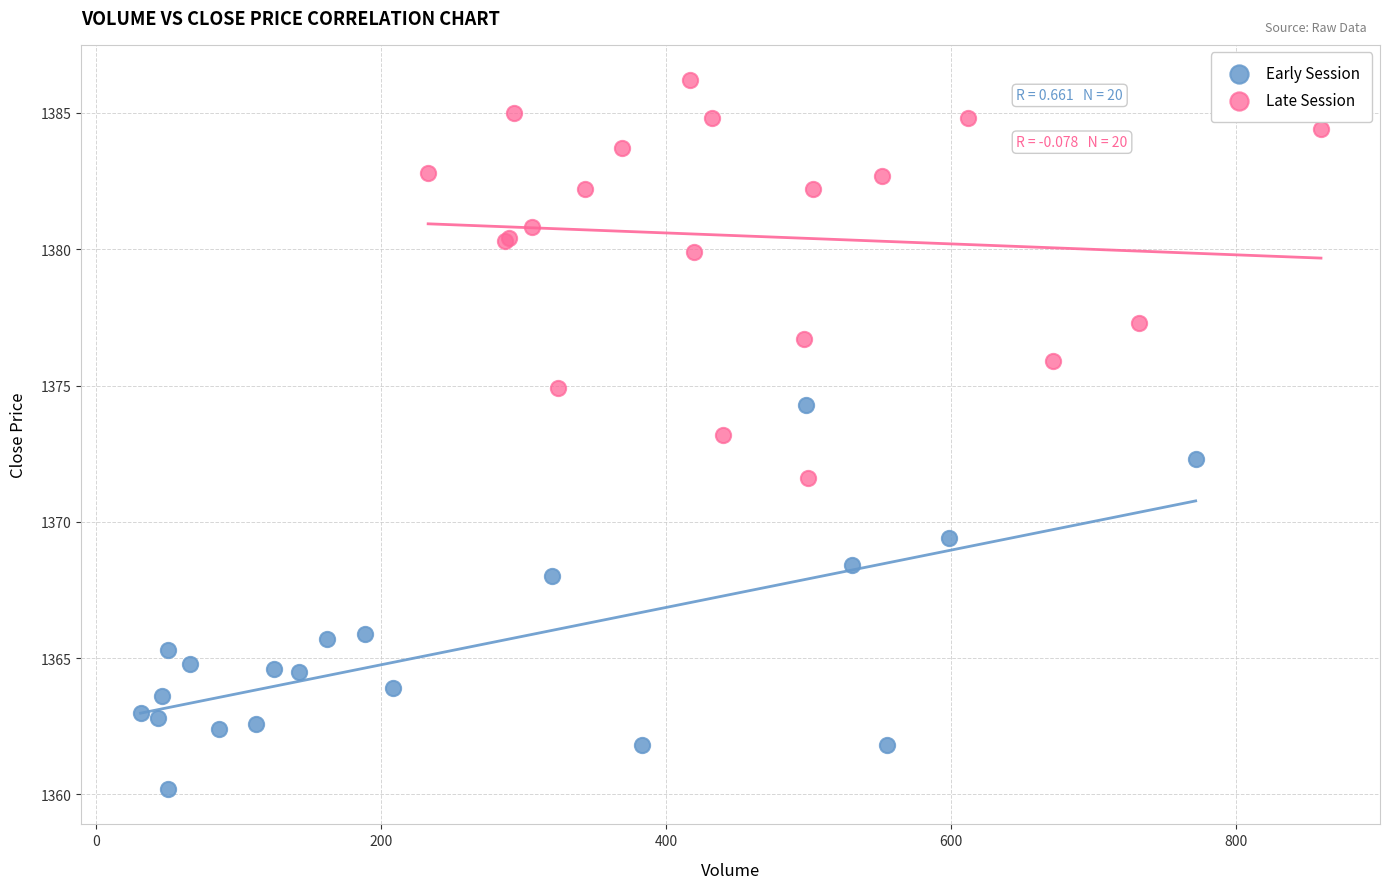

Which series reaches the minimum Y coordinate?

Early Session